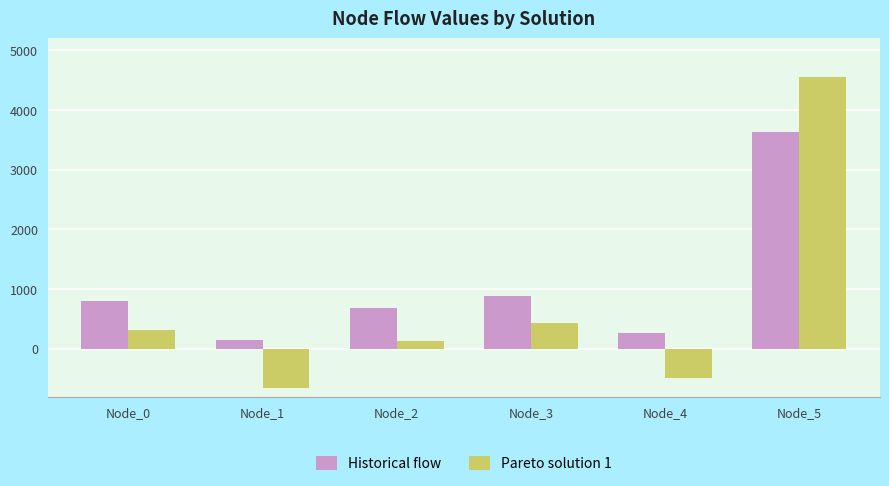

What is the difference between the second highest and second lowest values in the Pareto solution 1 series?

922.1